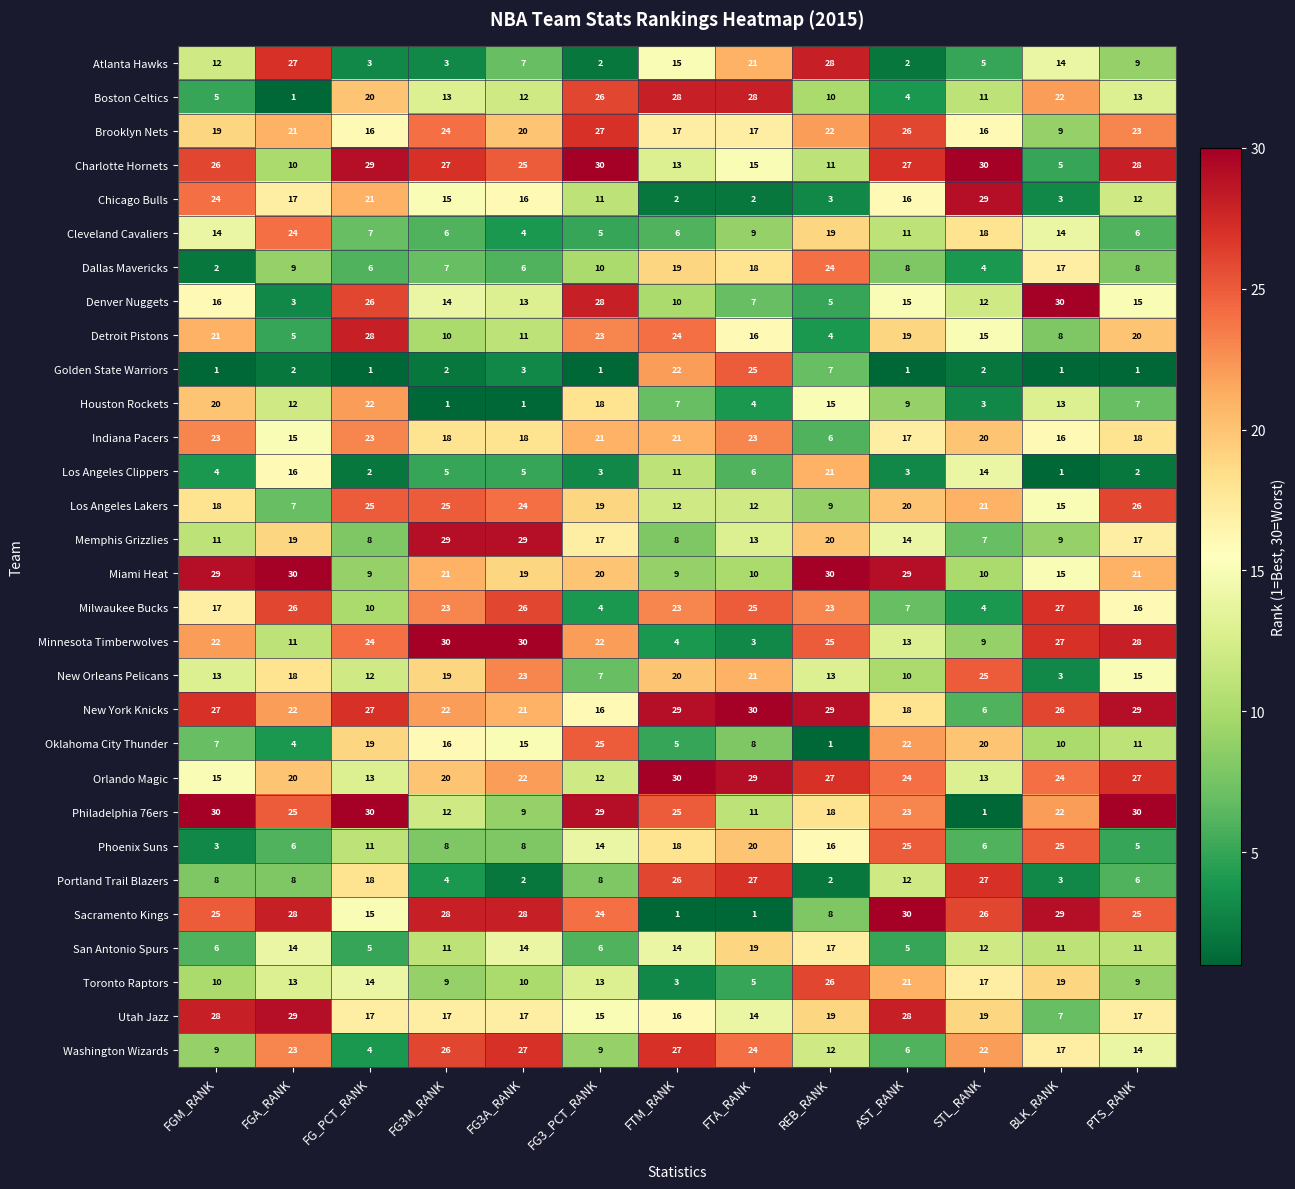

Which series changed the most between AST_RANK and BLK_RANK?

Charlotte Hornets